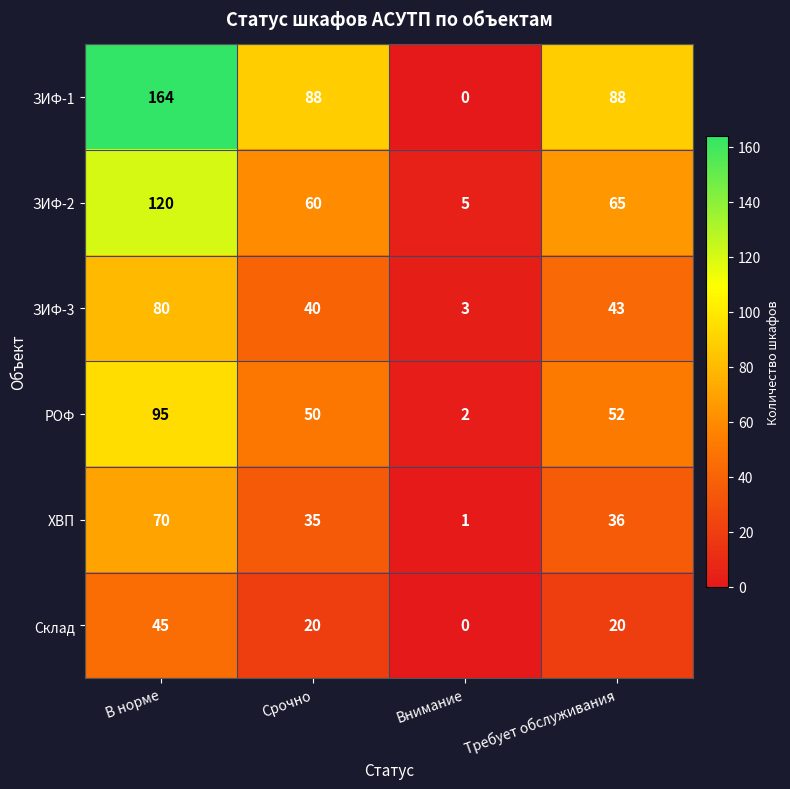

Where does the ЗИФ-3 series first go above 43?

В норме